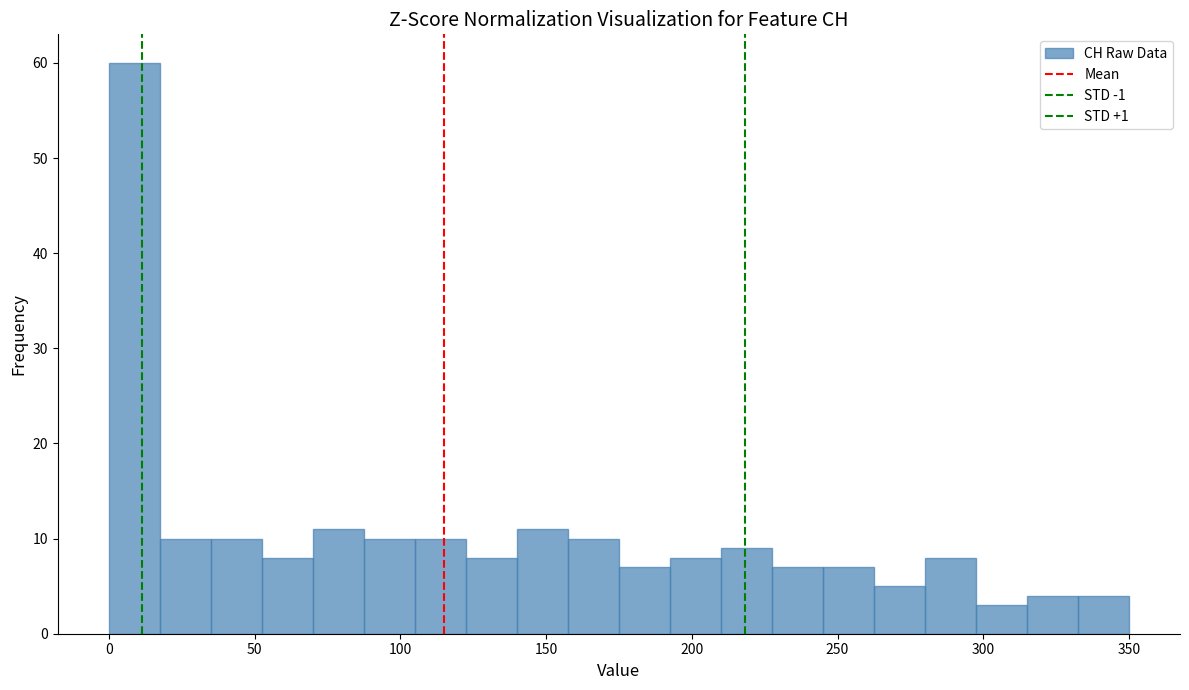

Around what value on the x-axis is the tallest bar? Give the approximate position of its centre, as read against the axis.

10